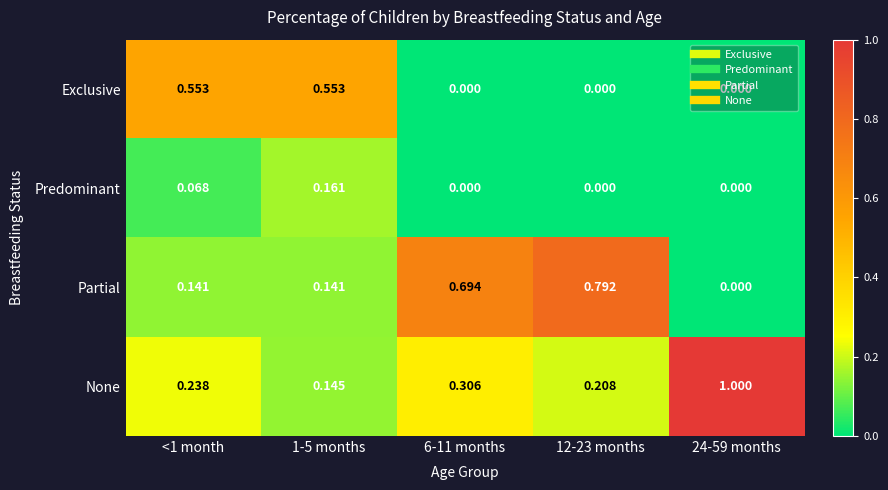

Between <1 month and 12-23 months, which series saw the biggest shift?

Partial